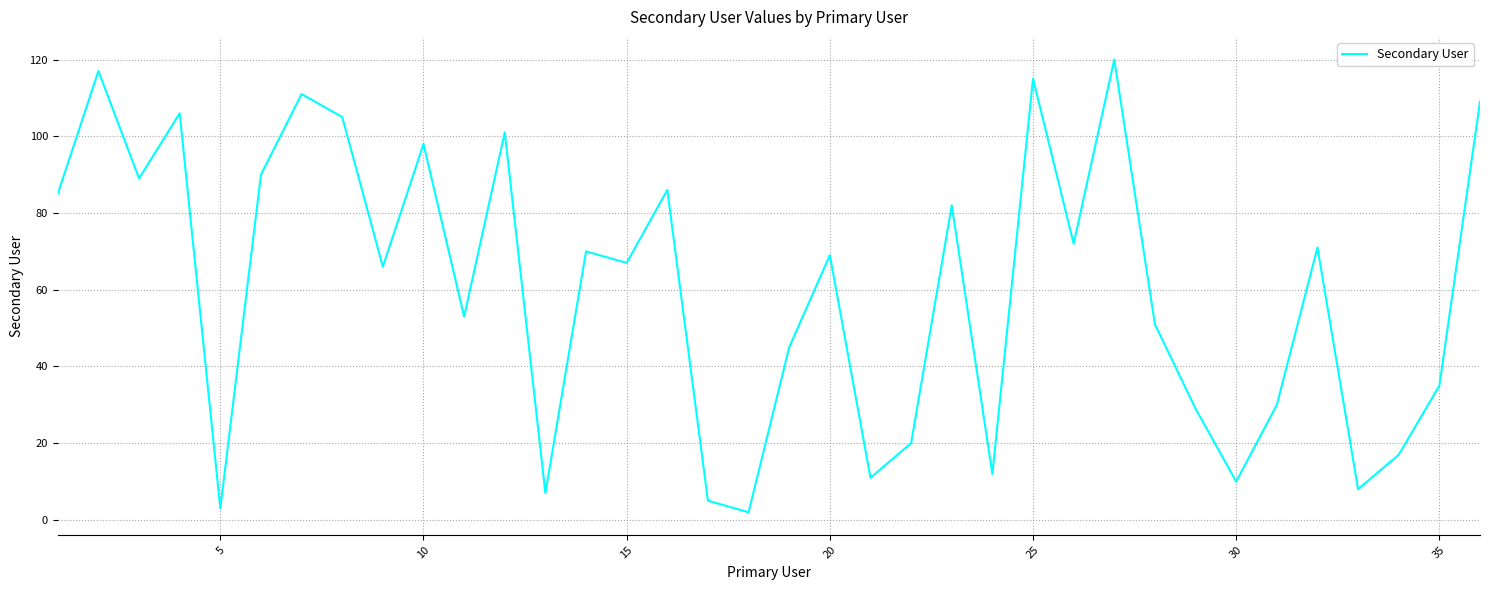

What is the smallest value displayed?

2